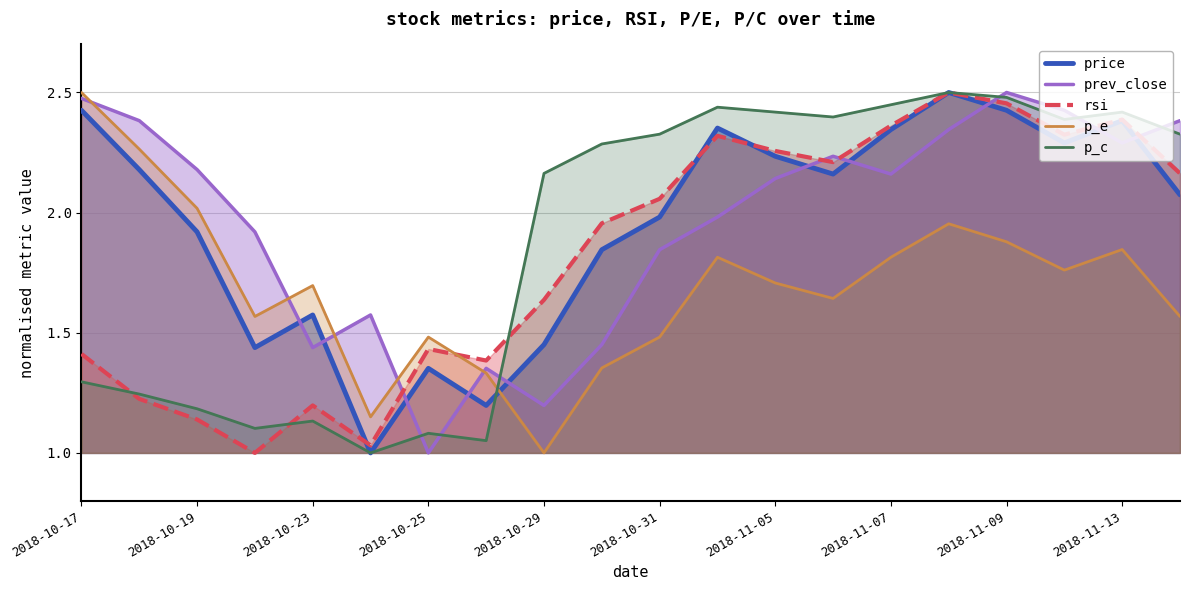

True or false: prev_close has a value of 1.3 at 2018-10-19.

False